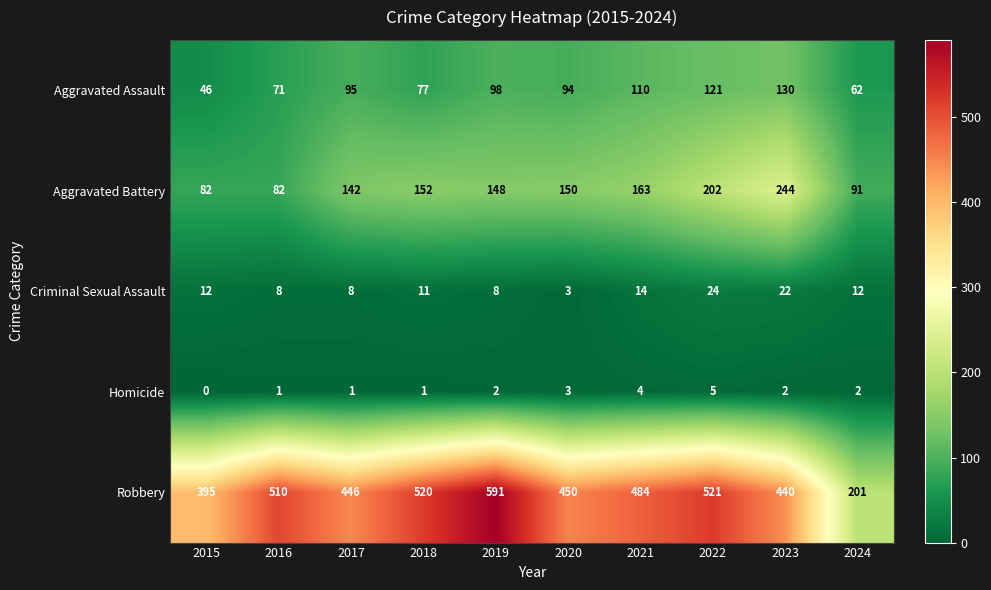

At which label is Aggravated Battery closest to 163?

2021